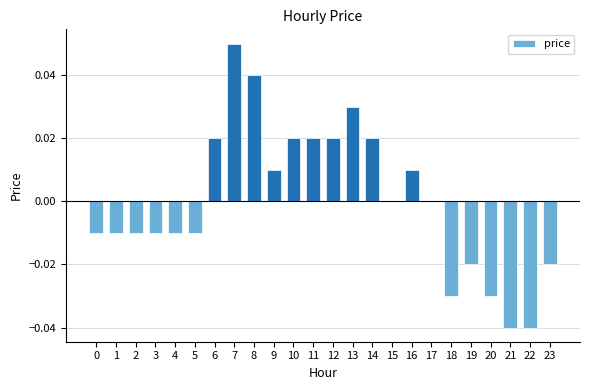

Which label corresponds to the largest value in the chart?

7